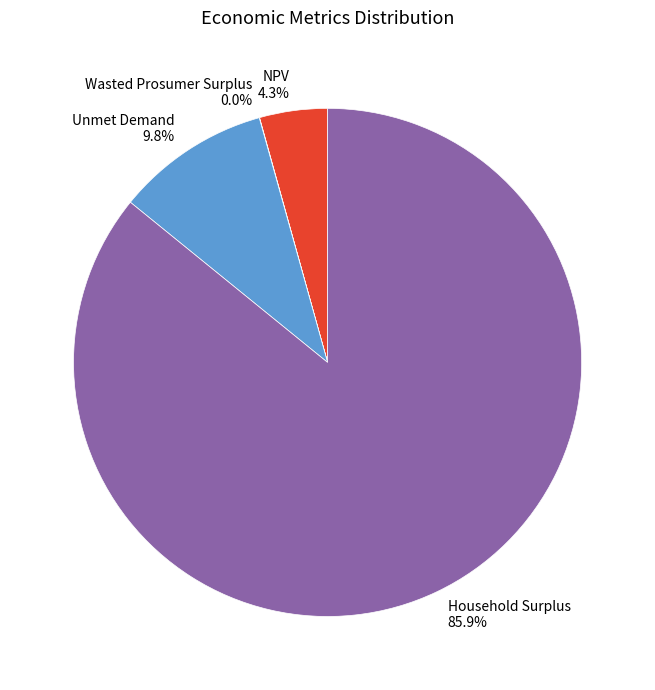

Which category has the biggest portion of the pie?

Household Surplus